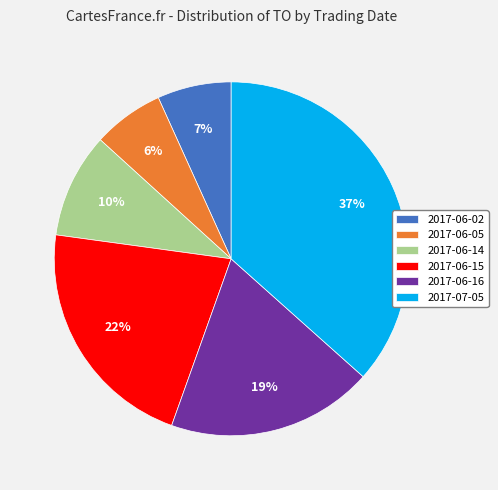

Count the number of slices in the pie.

6